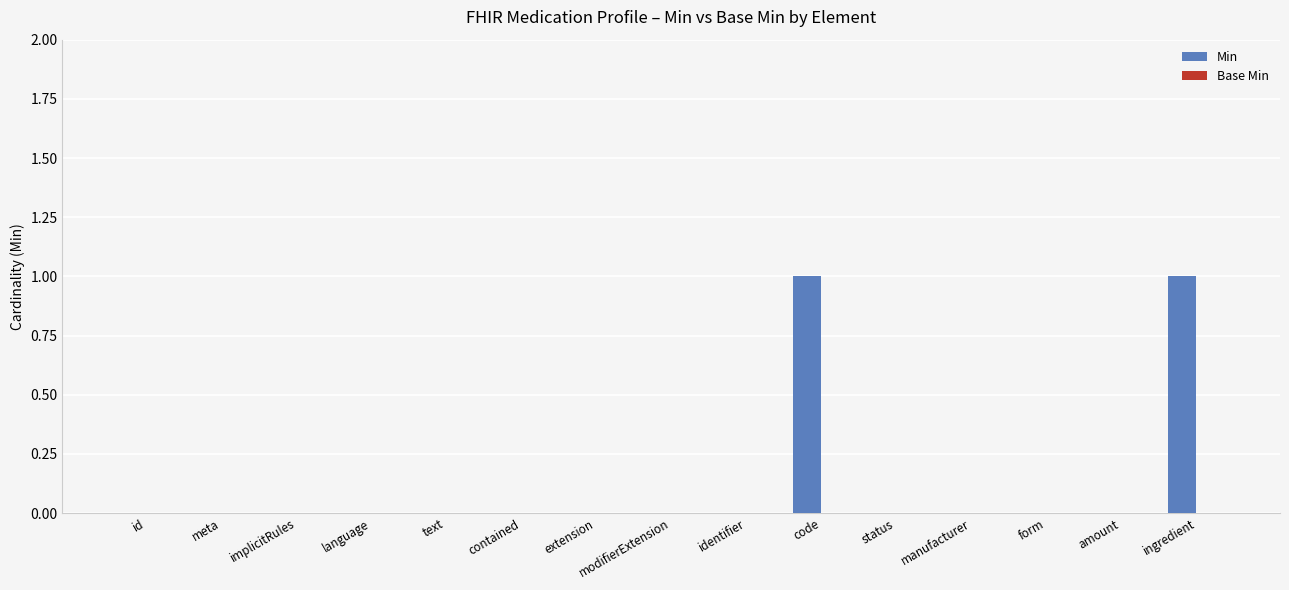

The value at amount is 0. True or false?

True